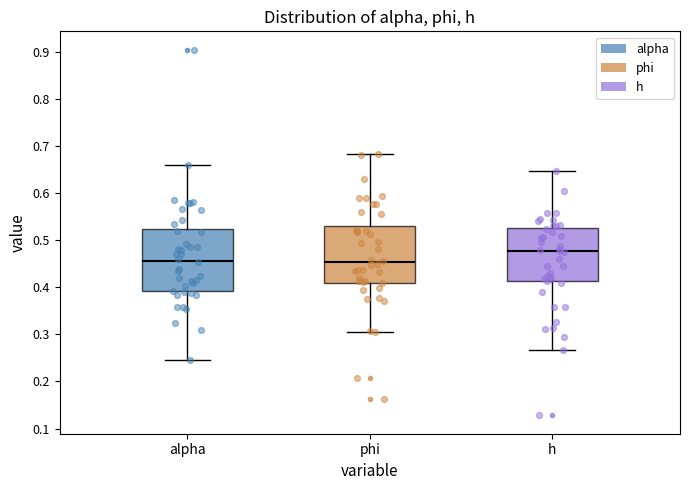

Reading left to right, read every box against the y-axis: the position of its median line, the range the box covers, and the ends of its whiskers. The values are not printed on the chart, so give them approximately, as read against the axis.

alpha: median 0.46, box 0.39 to 0.52, whiskers 0.25 to 0.66
phi: median 0.45, box 0.41 to 0.53, whiskers 0.30 to 0.68
h: median 0.48, box 0.41 to 0.53, whiskers 0.27 to 0.65